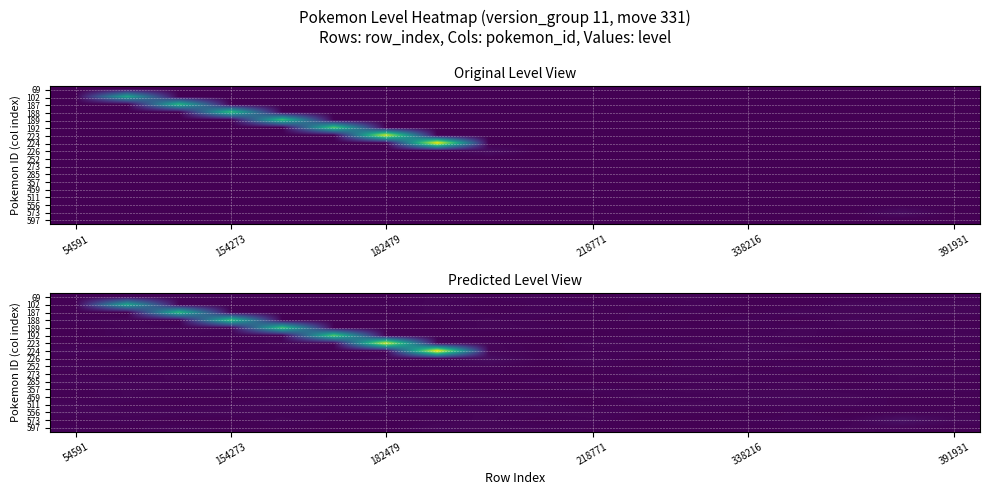

What is the difference between the maximum and minimum values in the 187 series?

19.3